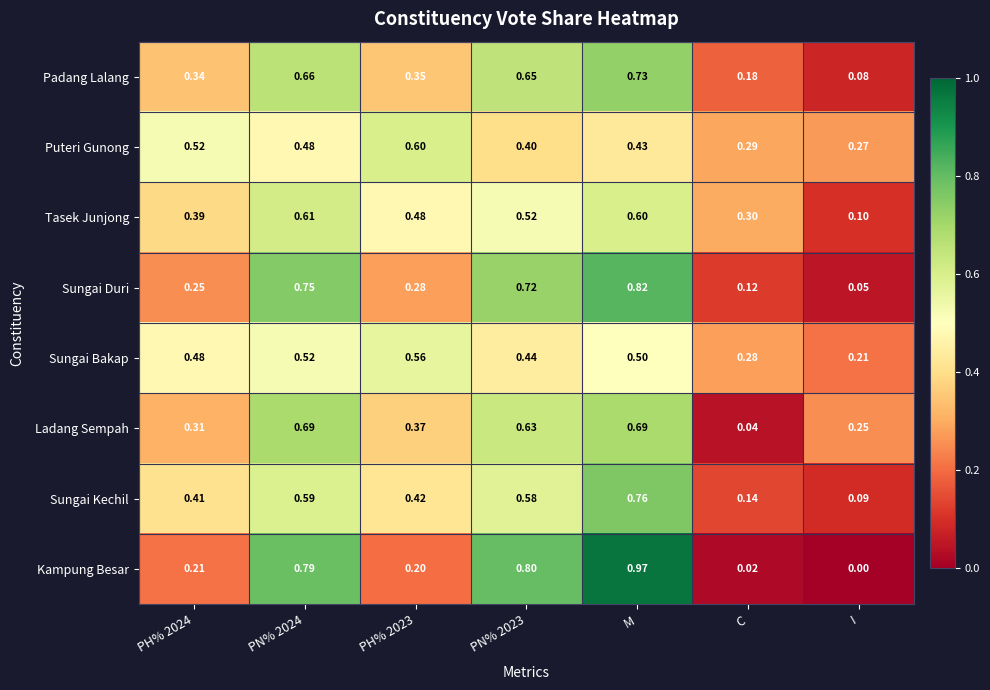

Which series has the widest spread of values?

Kampung Besar